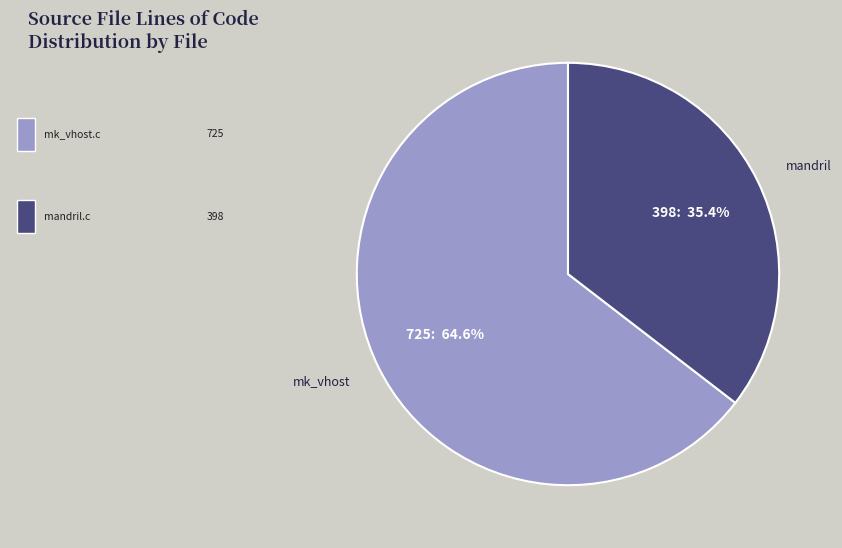

Is there a majority slice in this chart?

Yes